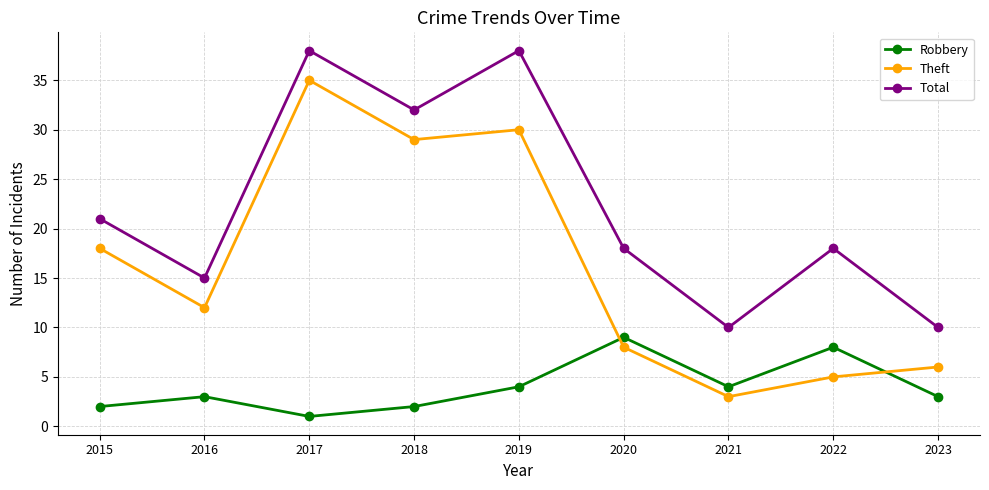

Where is the first local maximum for Theft?

2017